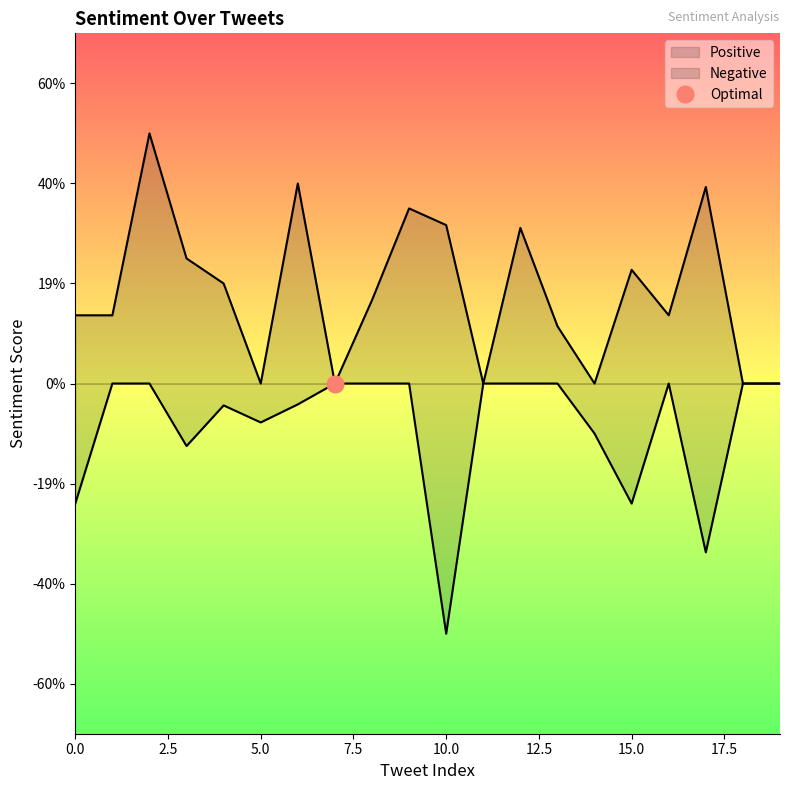

Count the number of data series in this chart.

2